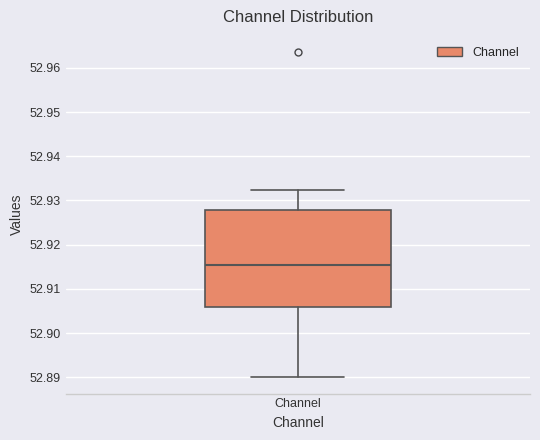

Read this box plot against the y-axis: the position of the median line, the range covered by the box, and the ends of both whiskers. The values are not printed on the chart, so give them approximately, as read against the axis.

median 52.915, box 52.906 to 52.928, whiskers 52.890 to 52.932